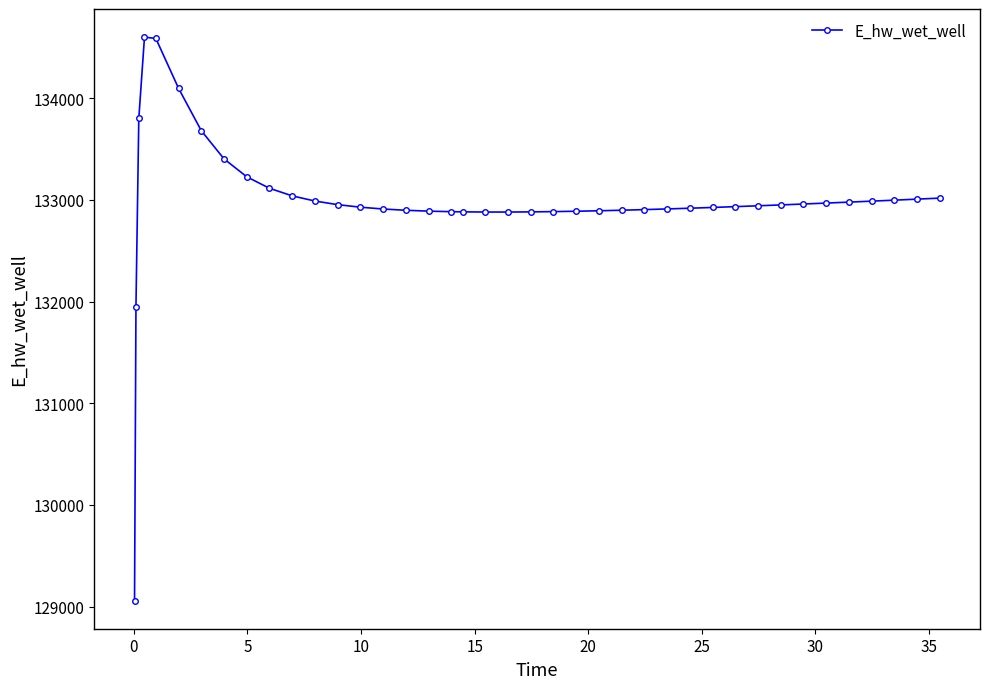

What is the value of the 22nd point from the left?

132881.2